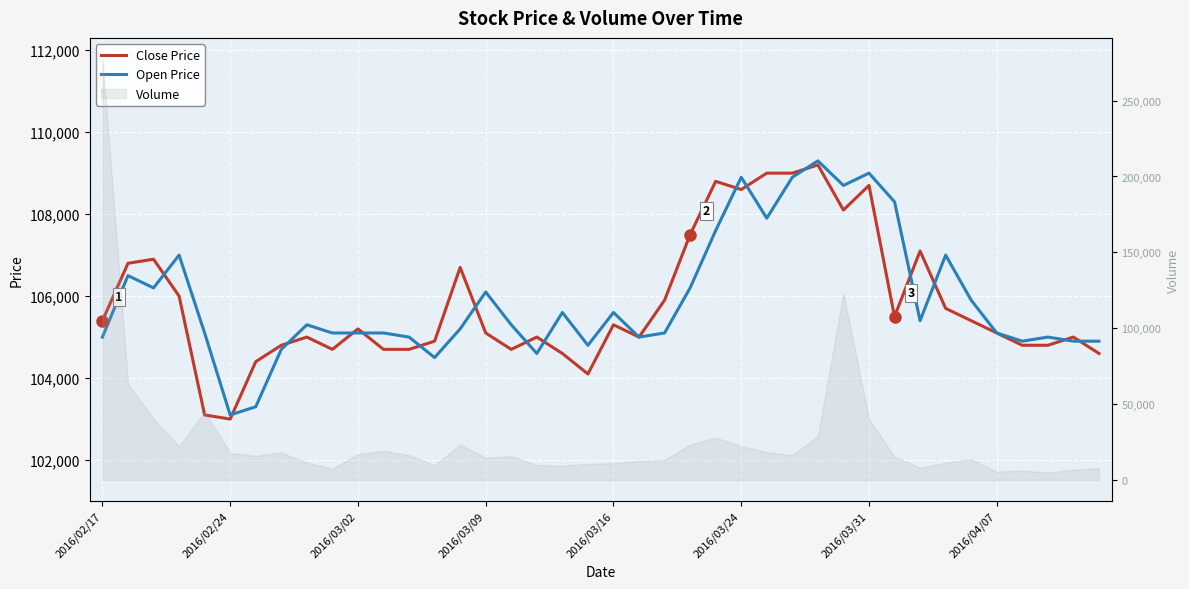

At how many categories does at least one series exceed 107490?

9